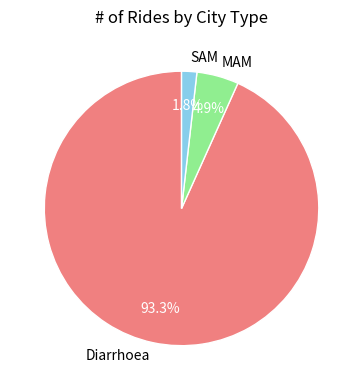

How much of the chart is everything except MAM?

95.1%